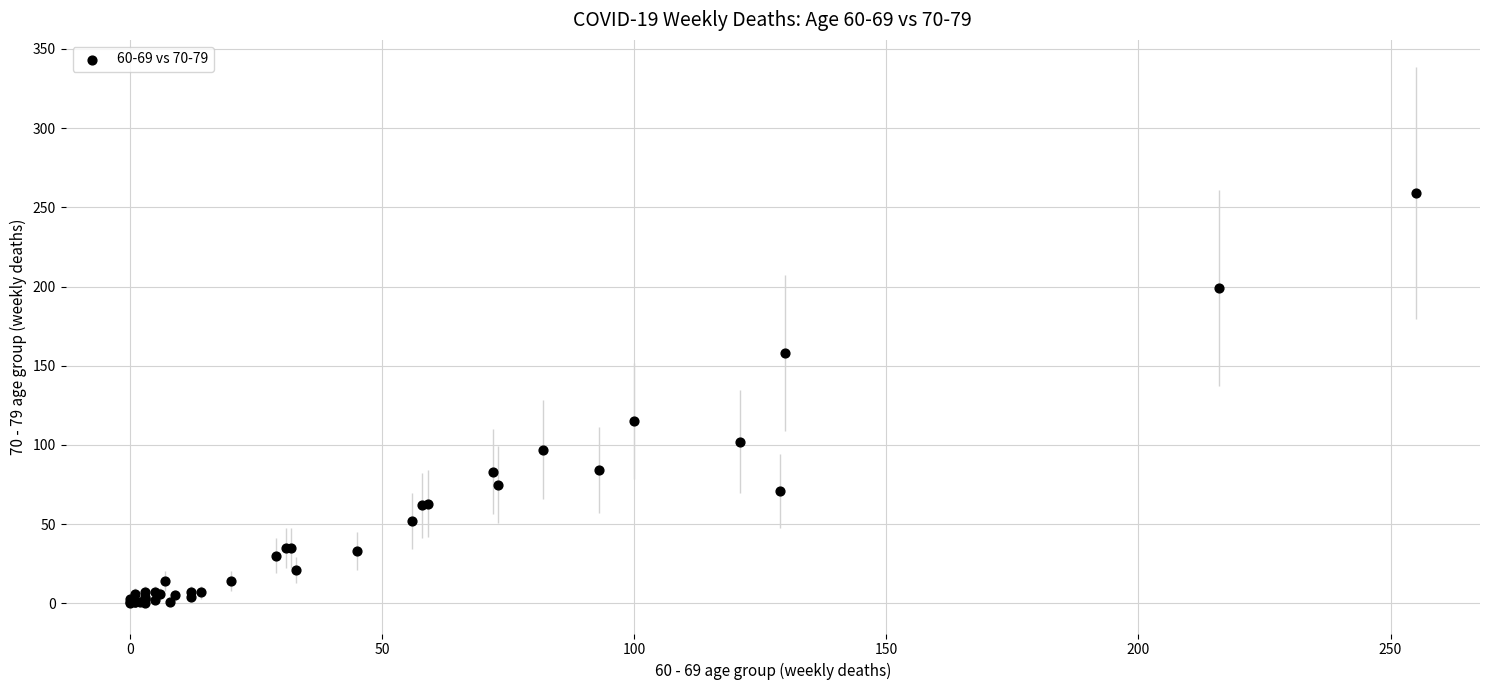

What Y value in the scatter plot is closest to 129?

115